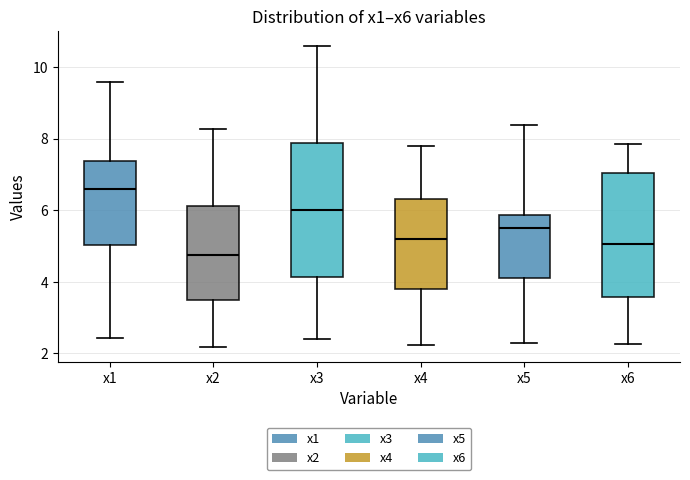

Where is the lower edge of the box for x4 on the y-axis? The values are not printed on the chart, so give them approximately, as read against the axis.

3.8